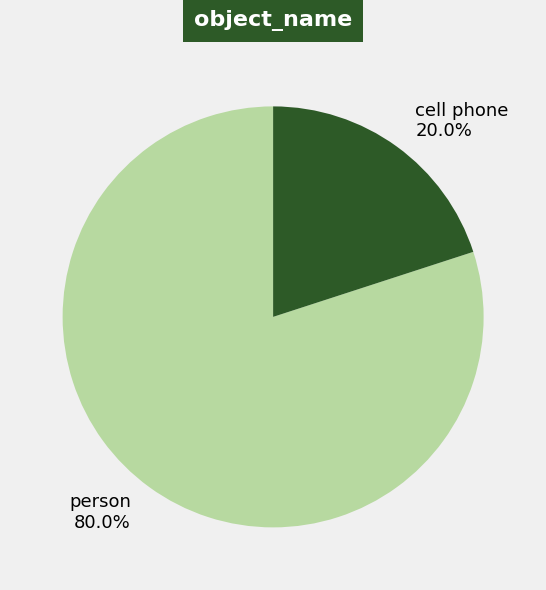

Which has a higher value, cell phone or person?

person